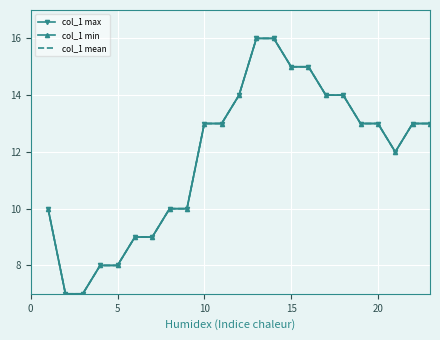

Rank the series by their average value, from highest to lowest.

col_1 max, col_1 mean, col_1 min